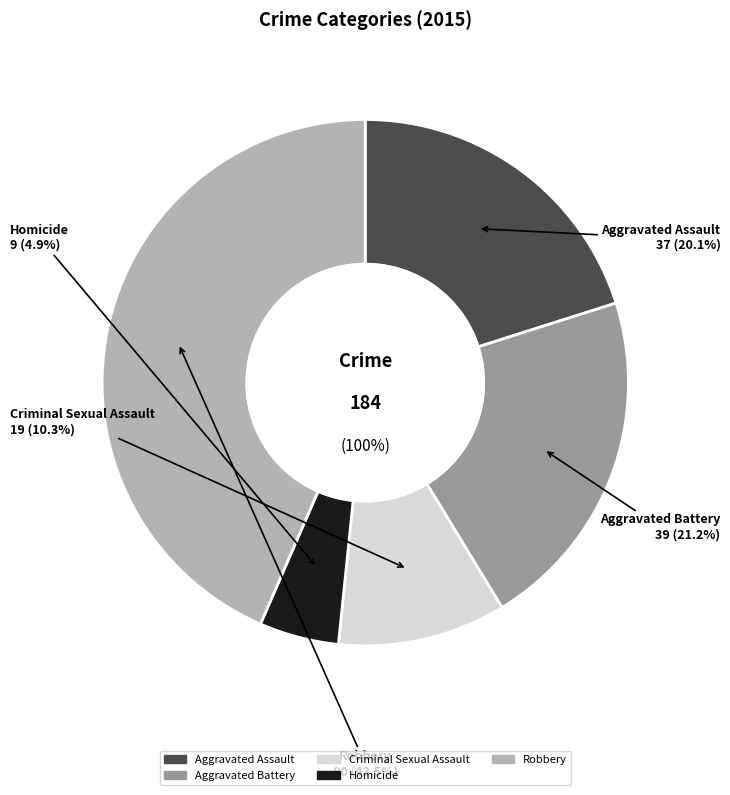

To the nearest percent, what is the average slice percentage?

20%